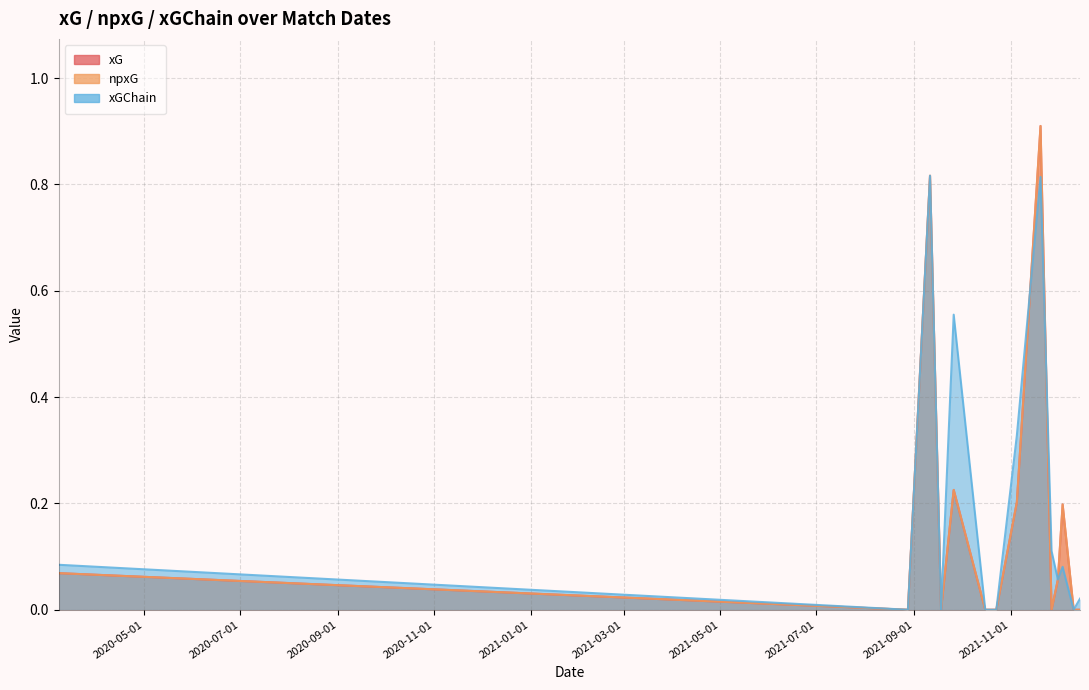

Reading right to left, list all the values displayed in this chart.

xG: 2021-12-15=0.0	2021-12-11=0.0	2021-12-04=0.2	2021-12-01=0.1	2021-11-27=0.0	2021-11-20=0.9	2021-11-05=0.2	2021-10-23=0.0	2021-10-16=0.0	2021-09-26=0.2	2021-09-18=0.0	2021-09-11=0.8	2021-08-28=0.0	2020-03-08=0.1
npxG: 2021-12-15=0.0	2021-12-11=0.0	2021-12-04=0.2	2021-12-01=0.1	2021-11-27=0.0	2021-11-20=0.9	2021-11-05=0.2	2021-10-23=0.0	2021-10-16=0.0	2021-09-26=0.2	2021-09-18=0.0	2021-09-11=0.8	2021-08-28=0.0	2020-03-08=0.1
xGChain: 2021-12-15=0.0	2021-12-11=0.0	2021-12-04=0.1	2021-12-01=0.1	2021-11-27=0.1	2021-11-20=0.8	2021-11-05=0.3	2021-10-23=0.0	2021-10-16=0.0	2021-09-26=0.6	2021-09-18=0.0	2021-09-11=0.8	2021-08-28=0.0	2020-03-08=0.1